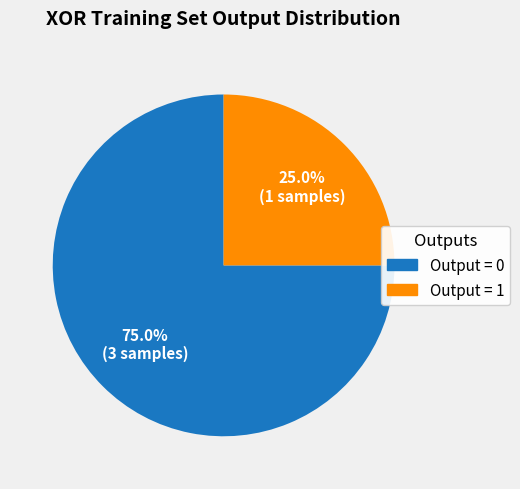

To the nearest percent, what is the difference between the largest and smallest slice percentages?

50%